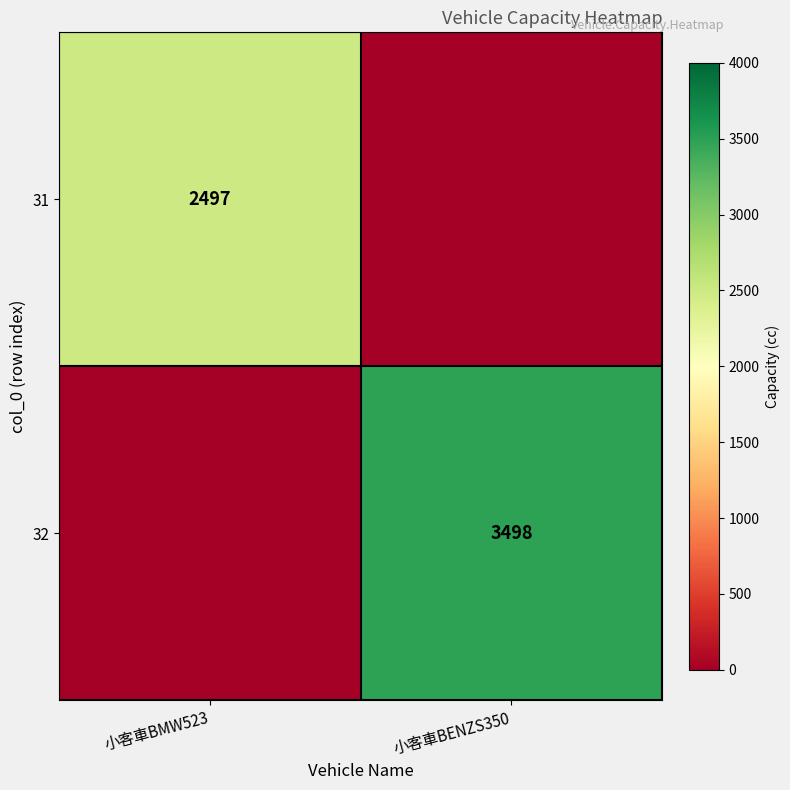

The 31 series shows 2497 at 小客車BMW523. True or false?

True